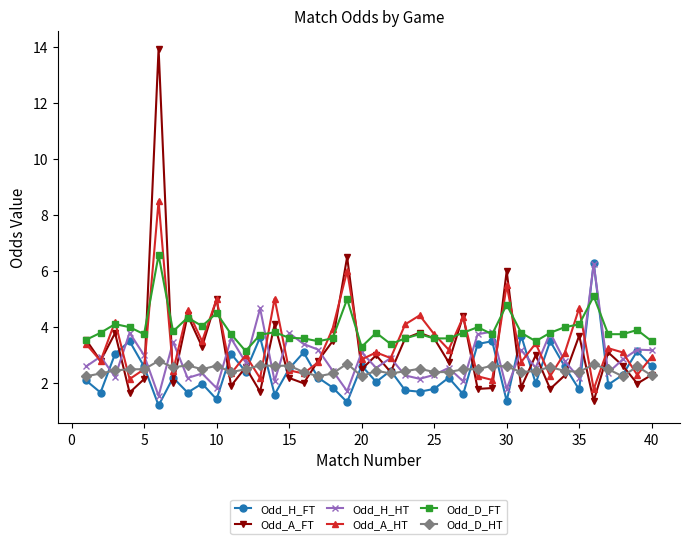

True or false: Odd_D_FT and Odd_D_HT intersect in this chart.

False